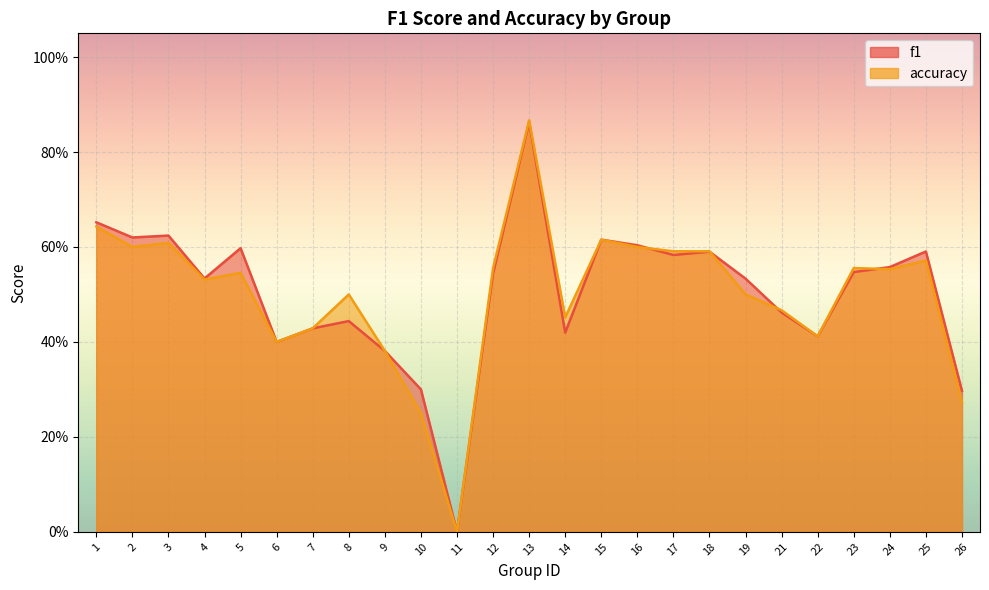

What is the value of the accuracy point at the 13th from the left?

0.9